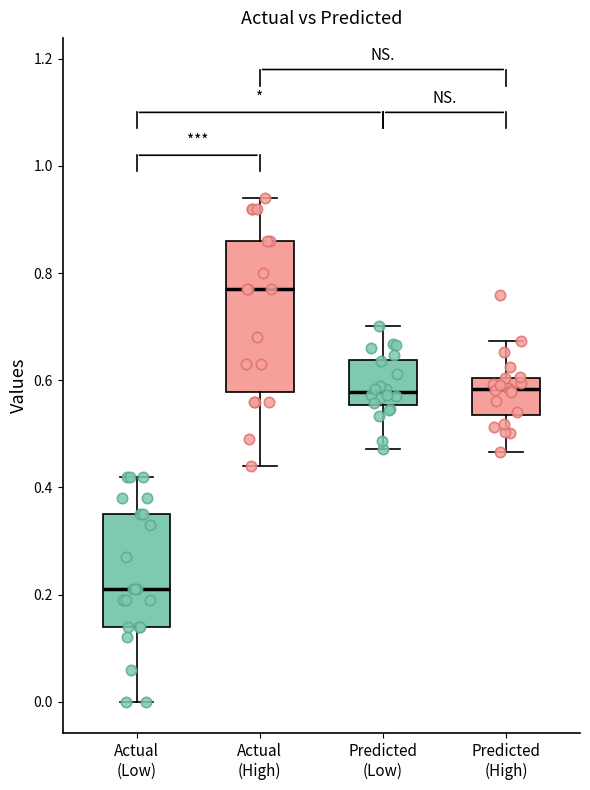

Reading left to right, read every box against the y-axis: the position of its median line, the range the box covers, and the ends of its whiskers. The values are not printed on the chart, so give them approximately, as read against the axis.

Actual (Low): median 0.22, box 0.14 to 0.36, whiskers 0.00 to 0.42
Actual (High): median 0.78, box 0.58 to 0.86, whiskers 0.44 to 0.94
Predicted (Low): median 0.58, box 0.56 to 0.64, whiskers 0.48 to 0.70
Predicted (High): median 0.58, box 0.54 to 0.60, whiskers 0.46 to 0.68